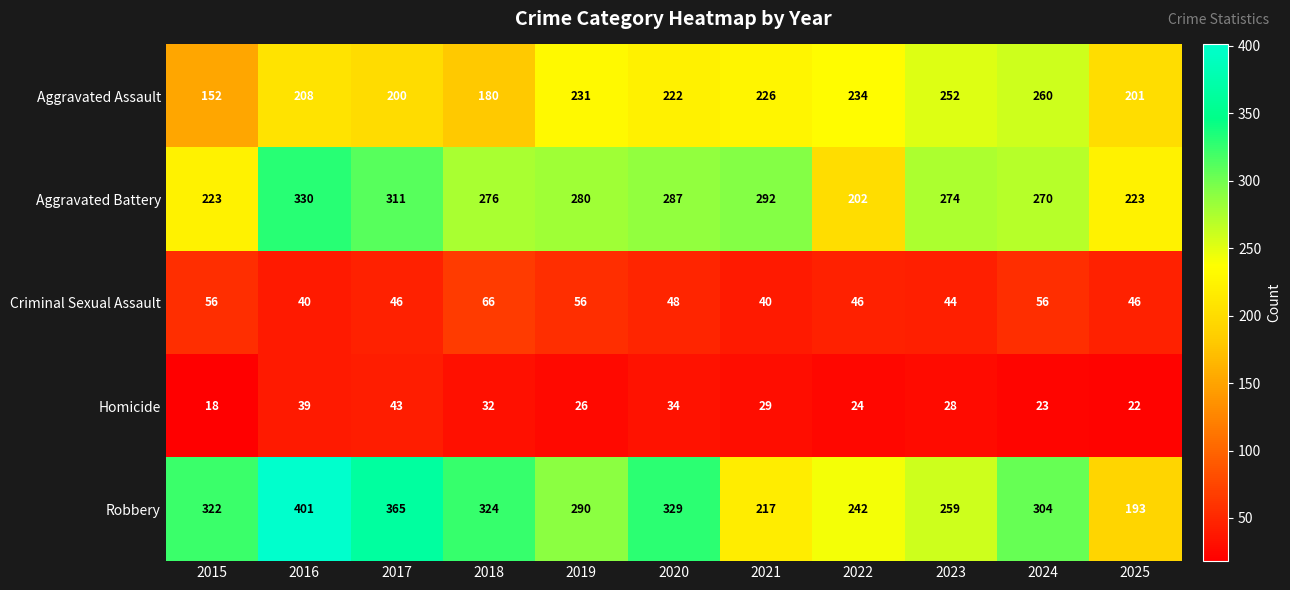

Where is Aggravated Assault nearest to the value 206?

2016